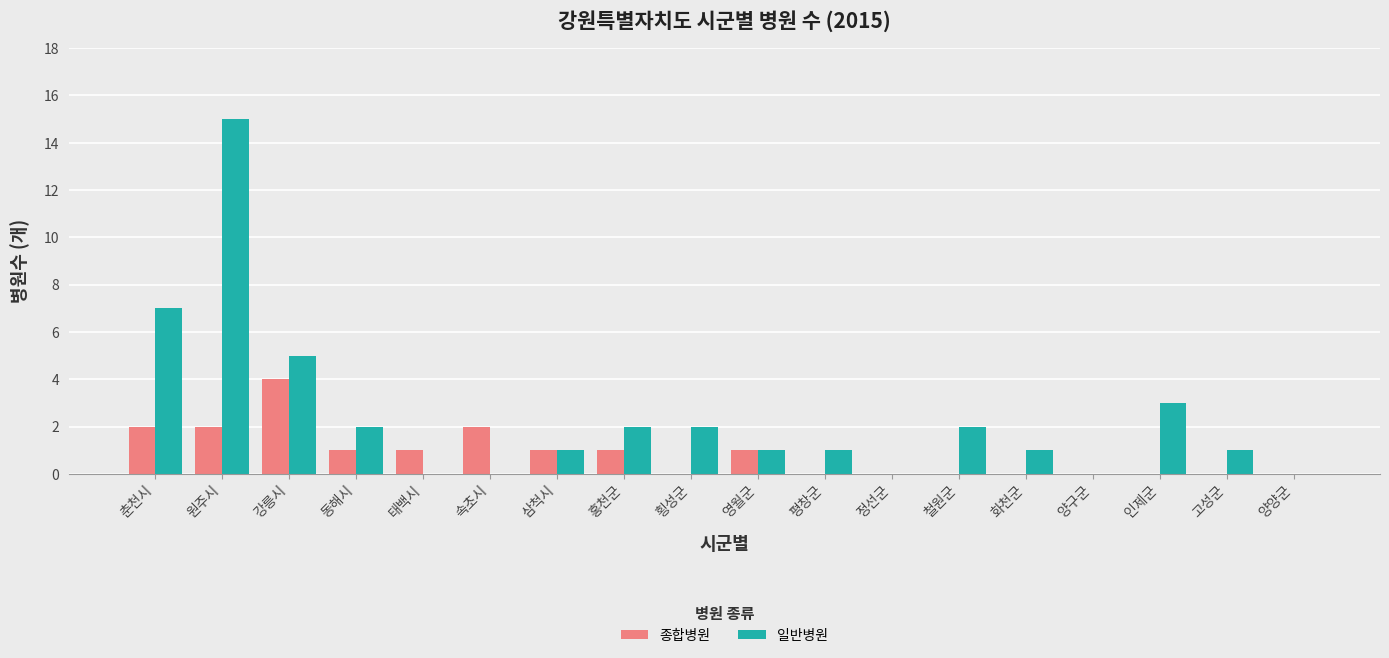

What value does the 종합병원 series have at 강릉시?

4